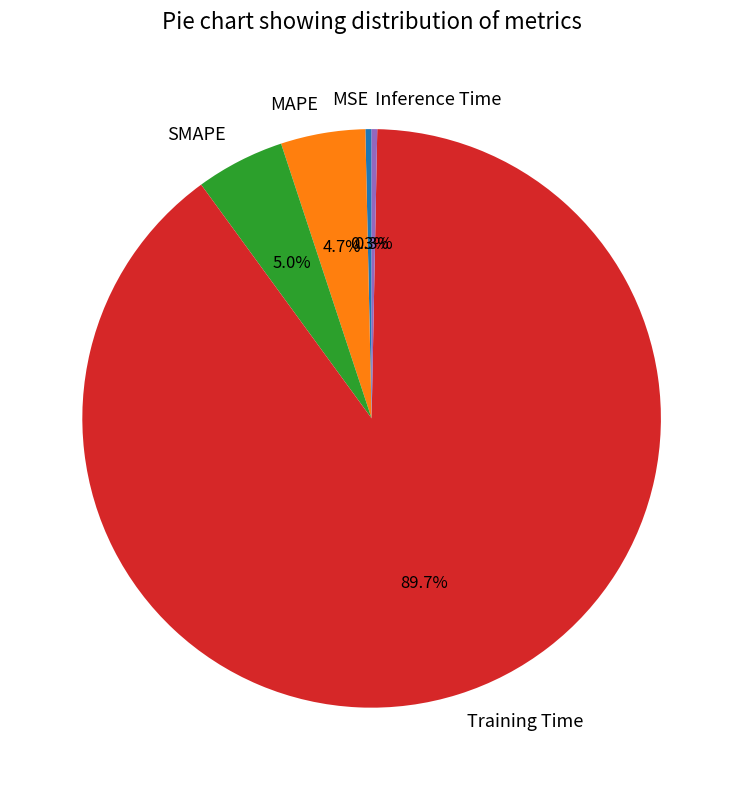

Is it true that SMAPE is 20% of the pie?

False